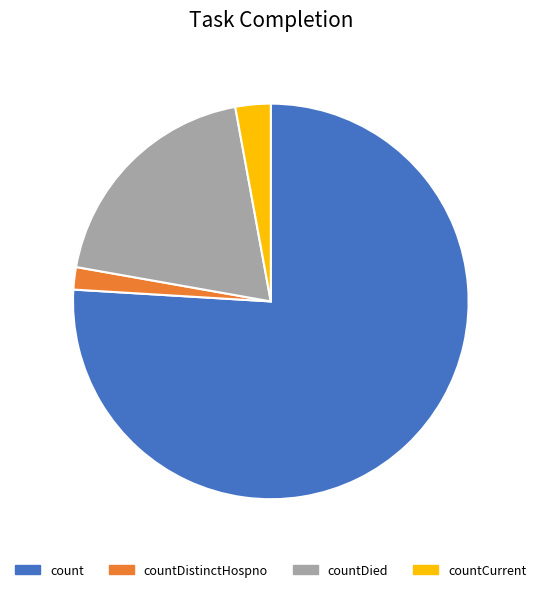

Which slice is the smallest?

countDistinctHospno